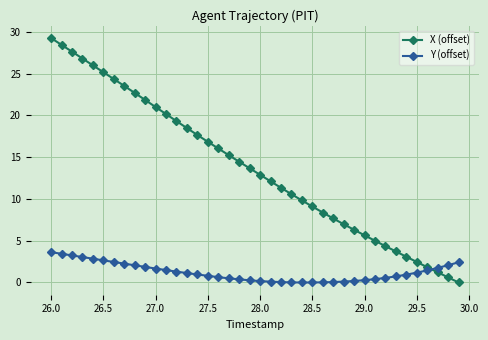

True or false: Y (offset) and X (offset) cross at least once.

True